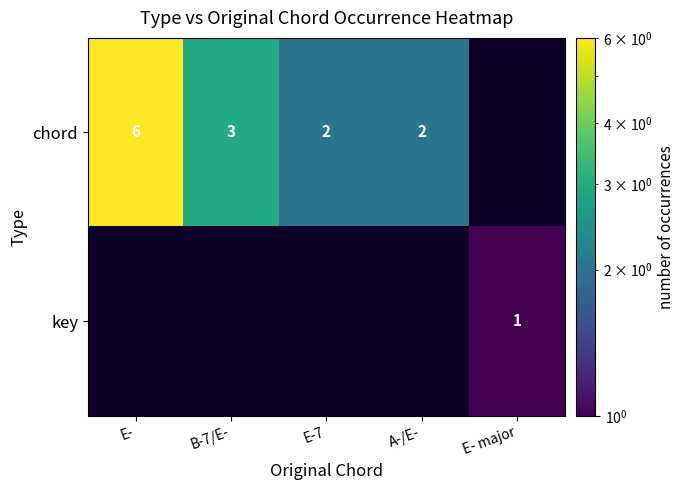

What is the sum of the chord values at E- and A-/E-?

8